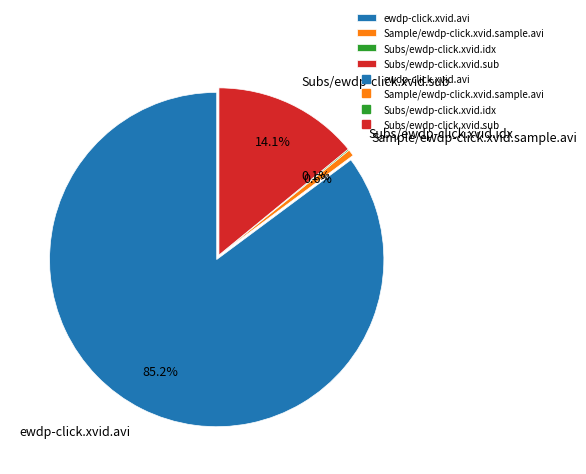

Rank the categories by value from highest to lowest.

ewdp-click.xvid.avi, Subs/ewdp-click.xvid.sub, Sample/ewdp-click.xvid.sample.avi, Subs/ewdp-click.xvid.idx